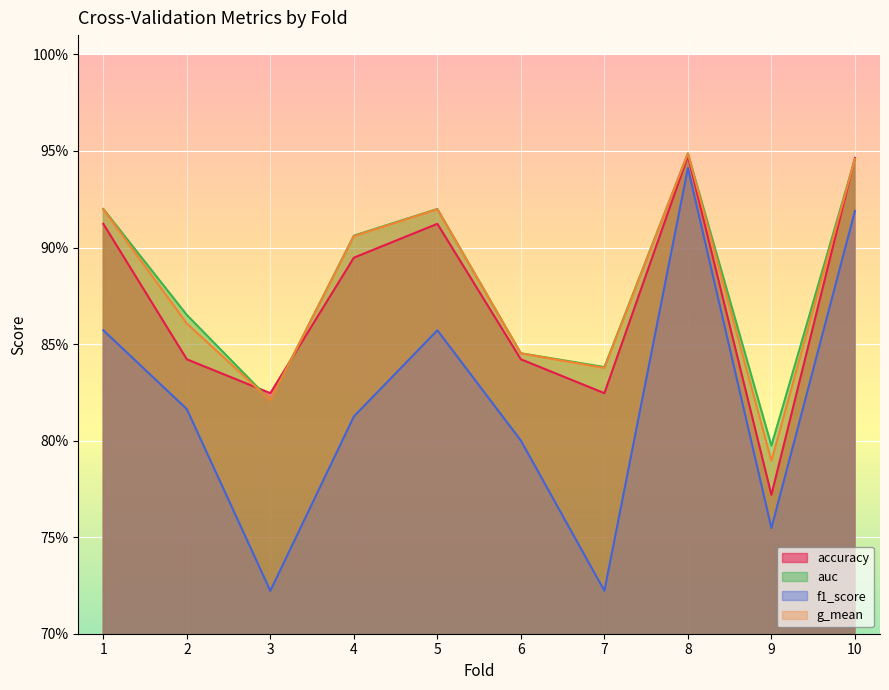

The auc series shows 0.9 at 10. True or false?

True